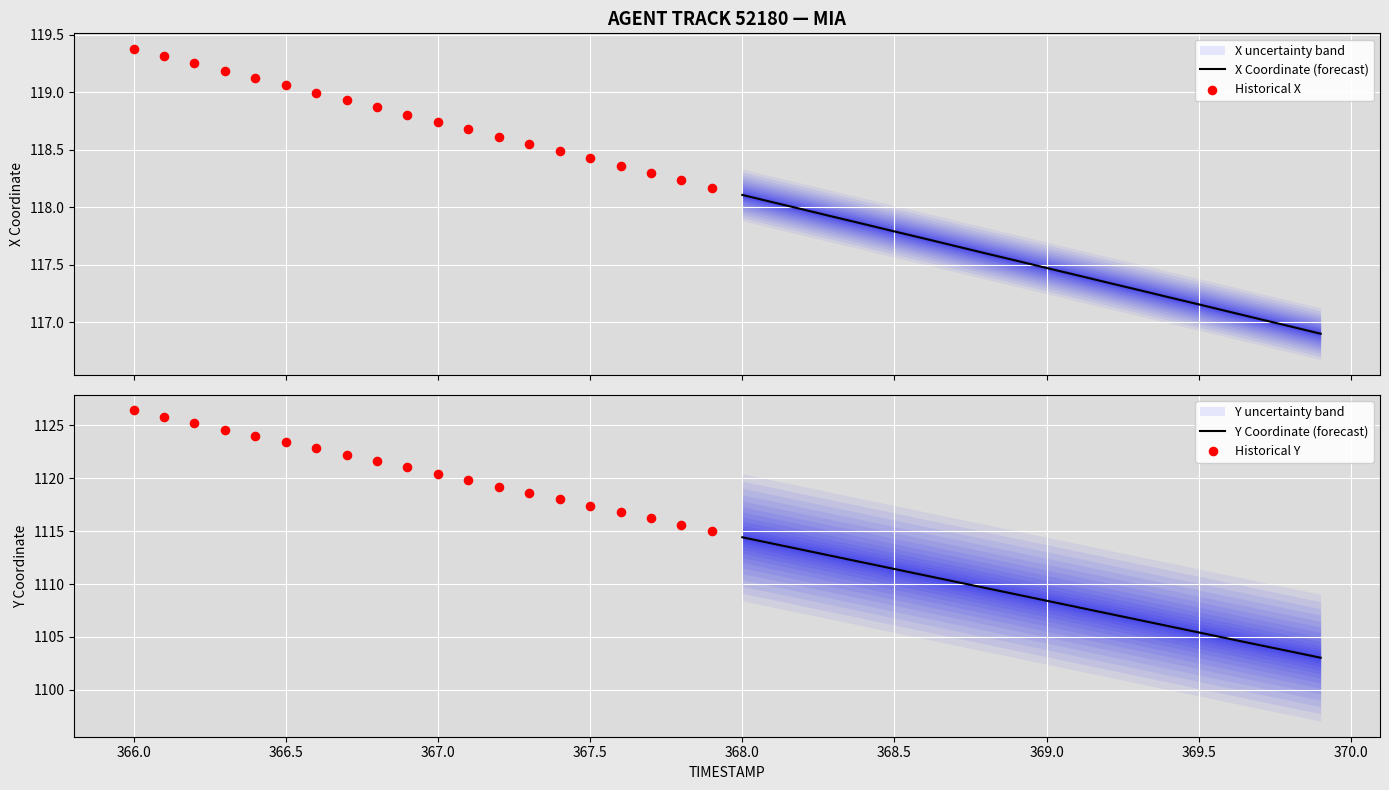

What is the maximum value for X Coordinate (forecast)?

118.1